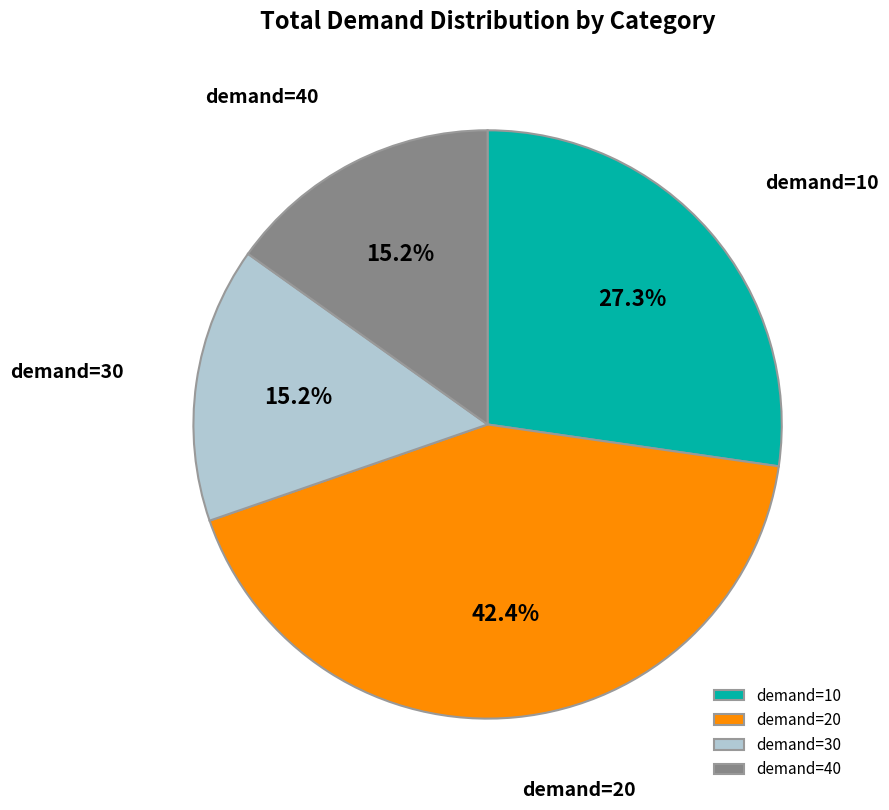

Does any single category account for the majority?

No